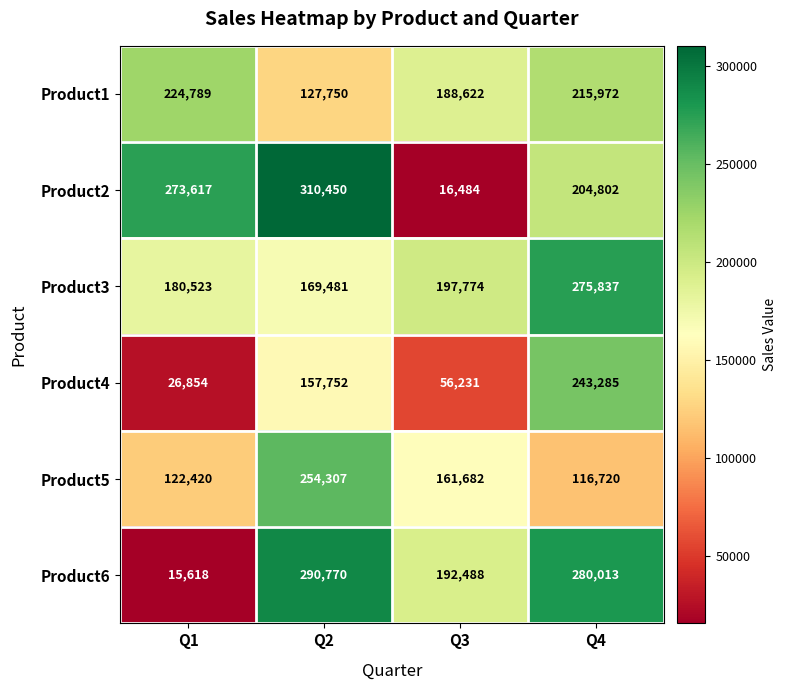

Is it true that Product6 equals 15618 at Q1?

True